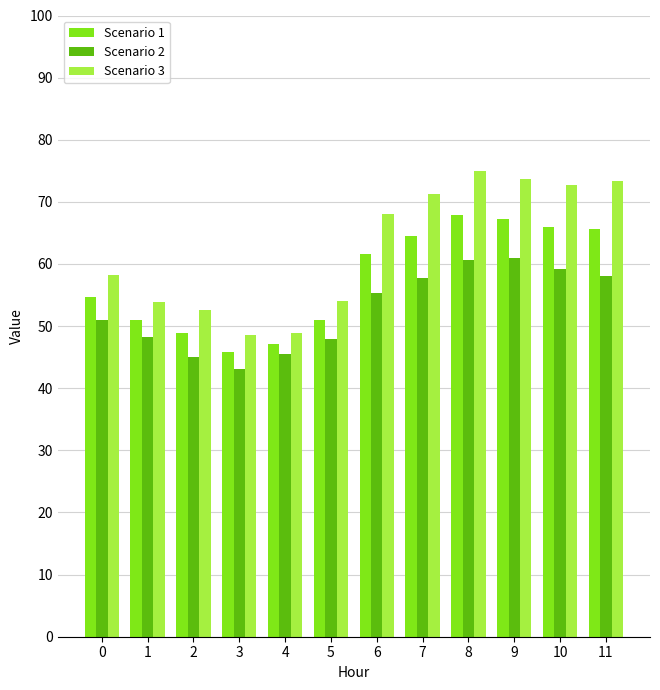

How many data points in Scenario 1 are less than 61?

6